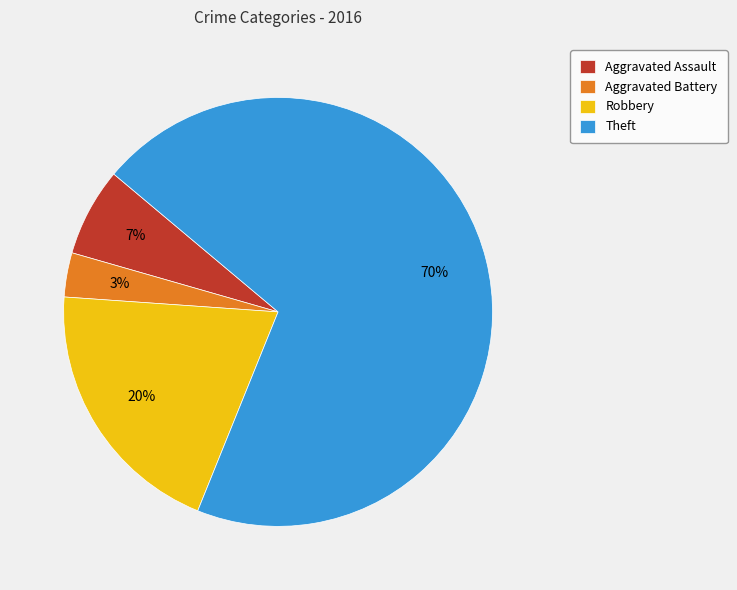

Combined, do Aggravated Assault and Theft account for over 50%?

Yes